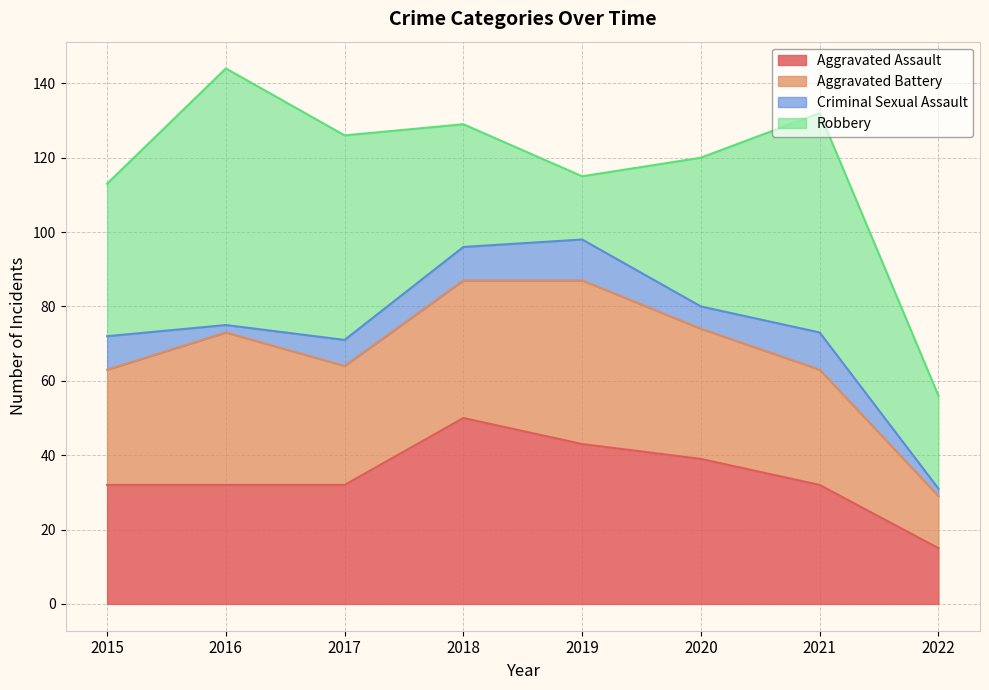

True or false: Criminal Sexual Assault and Robbery cross at least once.

False